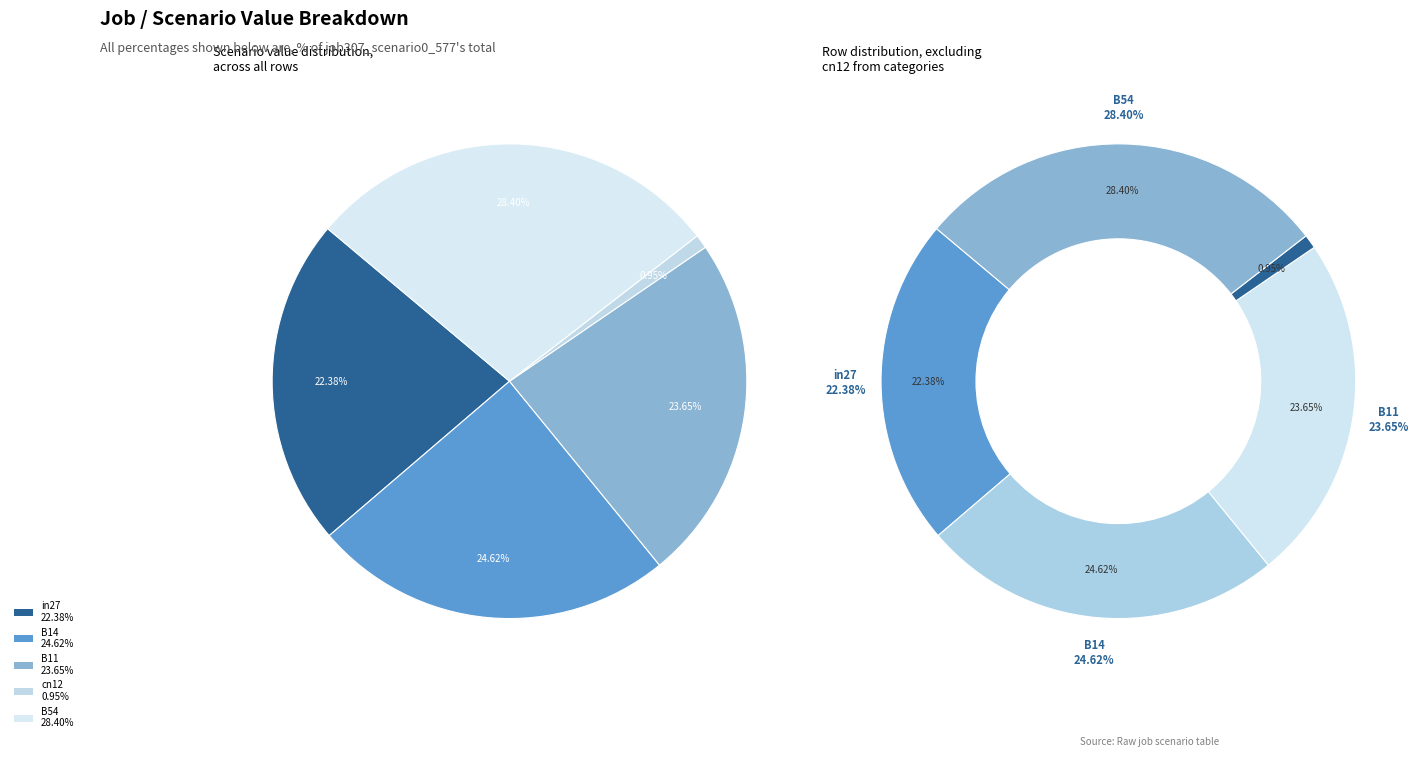

What is the largest slice in the pie chart?

B54